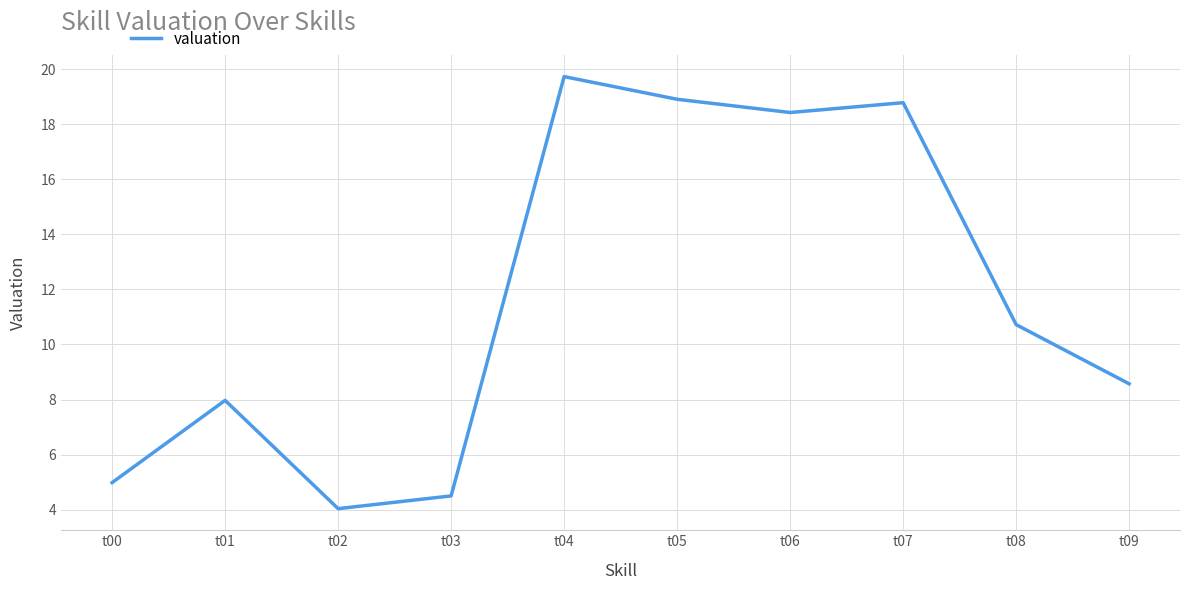

Is it true that the value at t09 is 8.6?

True